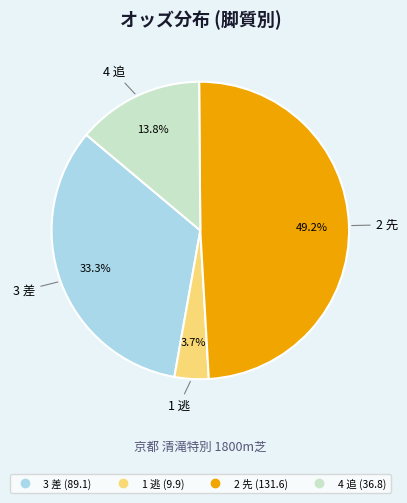

Is there a majority slice in this chart?

No